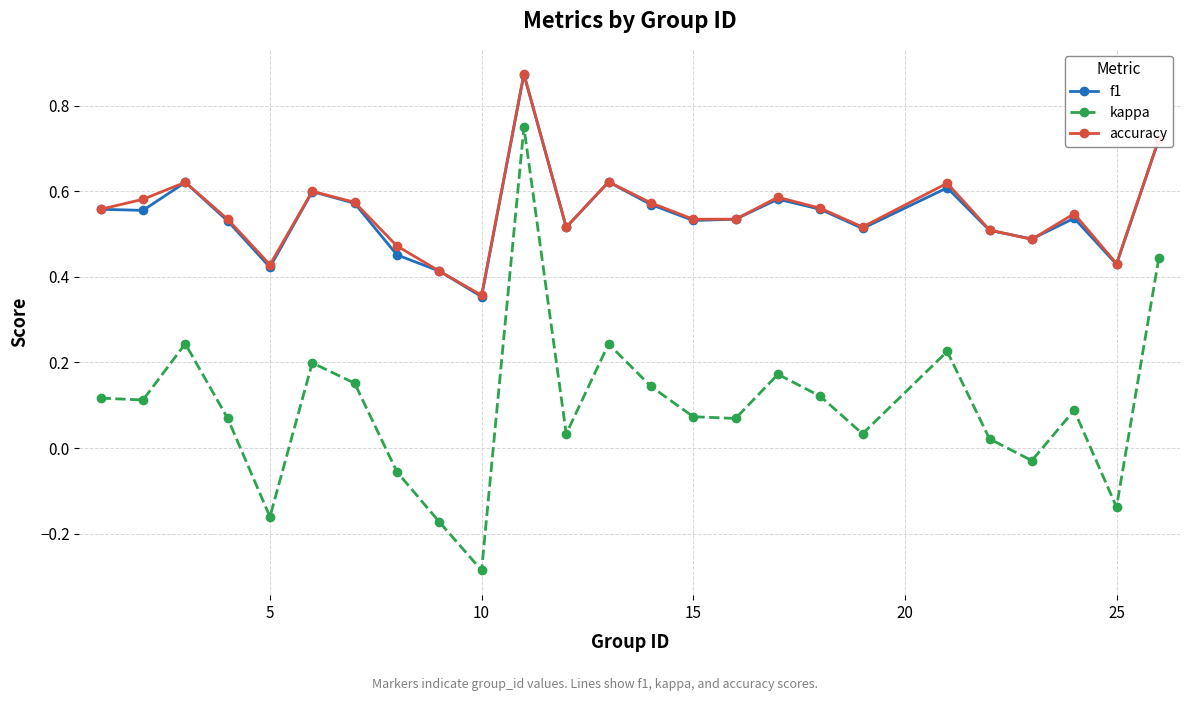

Which series has the largest range (max minus min)?

kappa